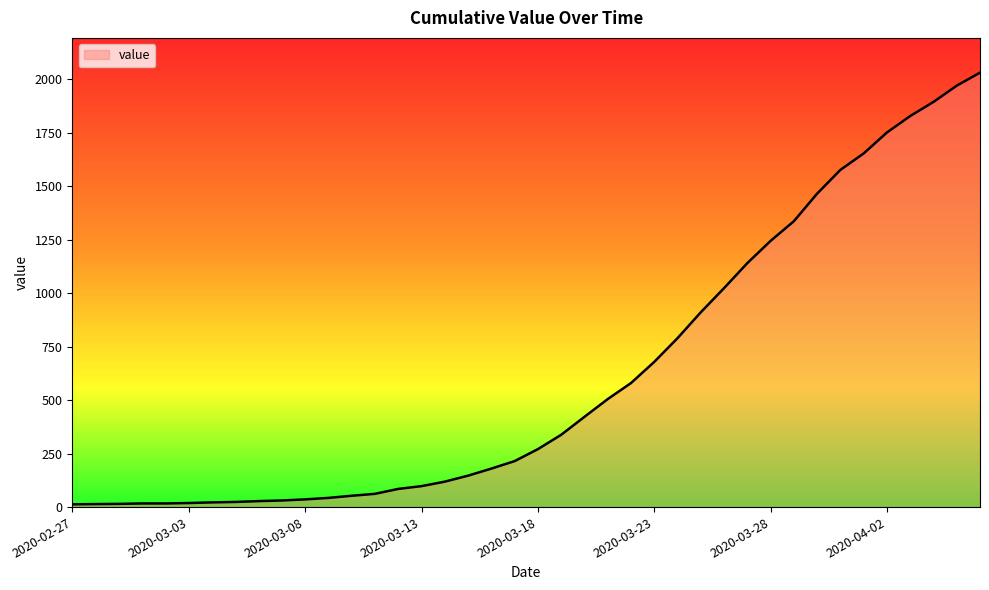

What is the maximum value shown in the chart?

2032